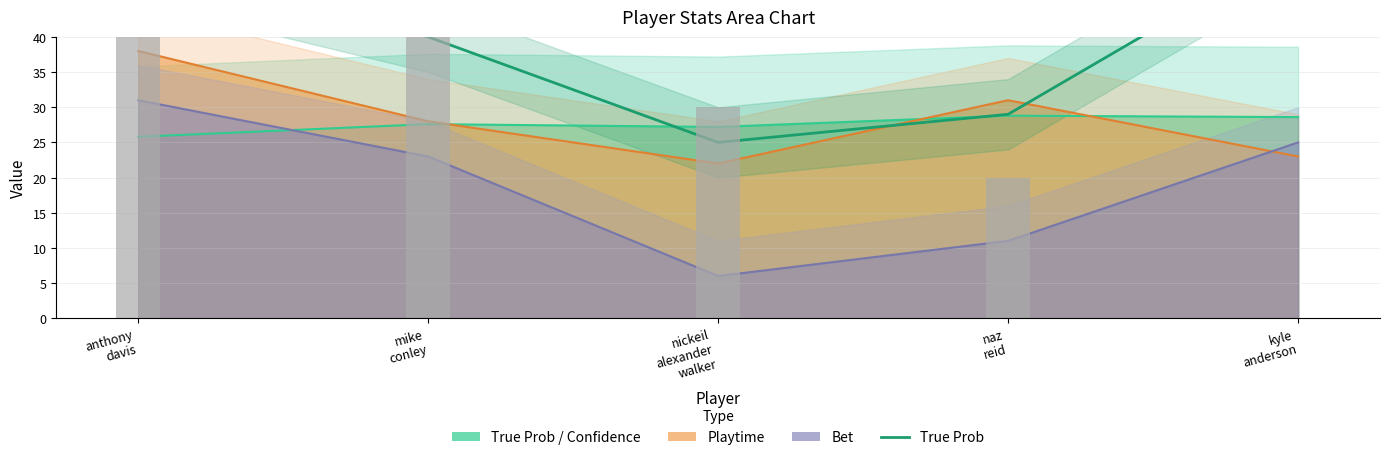

At which category does the chart reach its peak across all series?

kyle
anderson